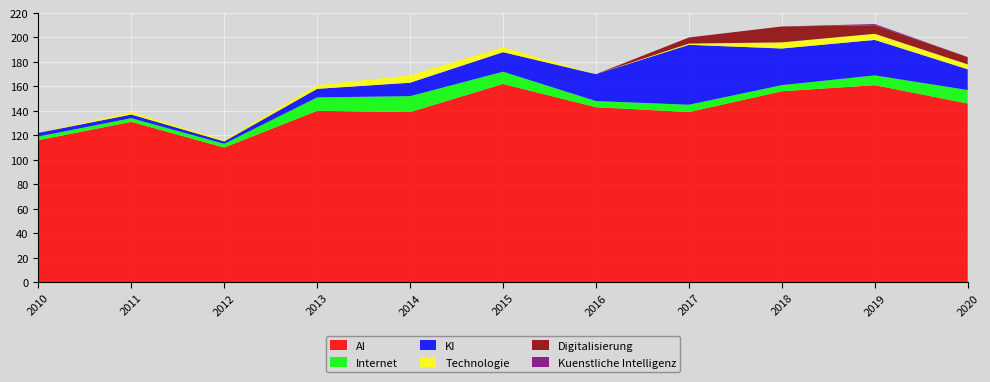

Reading left to right, transcribe all the data shown in this chart.

KI: 3	3	2	7	11	16	22	49	30	29	17
AI: 116	131	110	140	139	162	143	139	156	161	146
Technologie: 0	2	1	3	6	4	0	1	5	5	4
Internet: 3	3	3	11	13	10	5	6	5	8	11
Digitalisierung: 0	0	0	0	0	0	0	5	13	7	6
Kuenstliche Intelligenz: 0	0	0	0	0	0	0	0	0	1	0